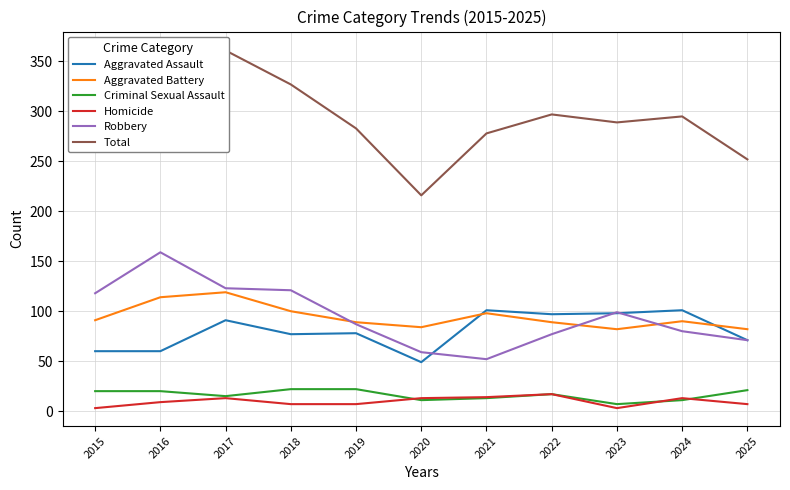

What is the sum of all Criminal Sexual Assault values?

179